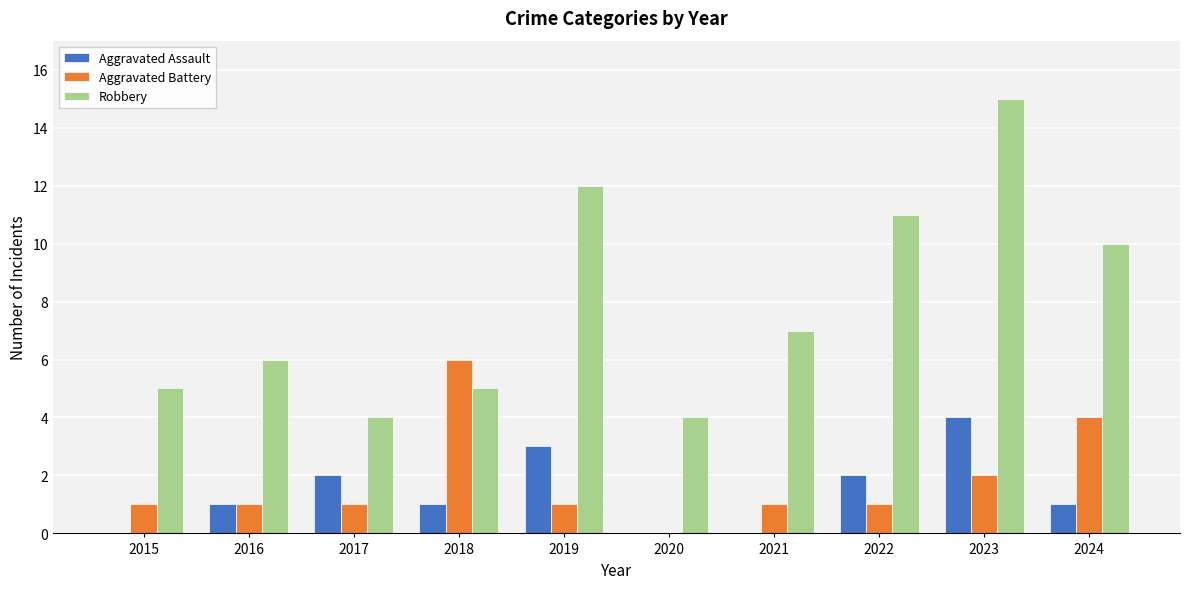

Are the bars horizontal?

No